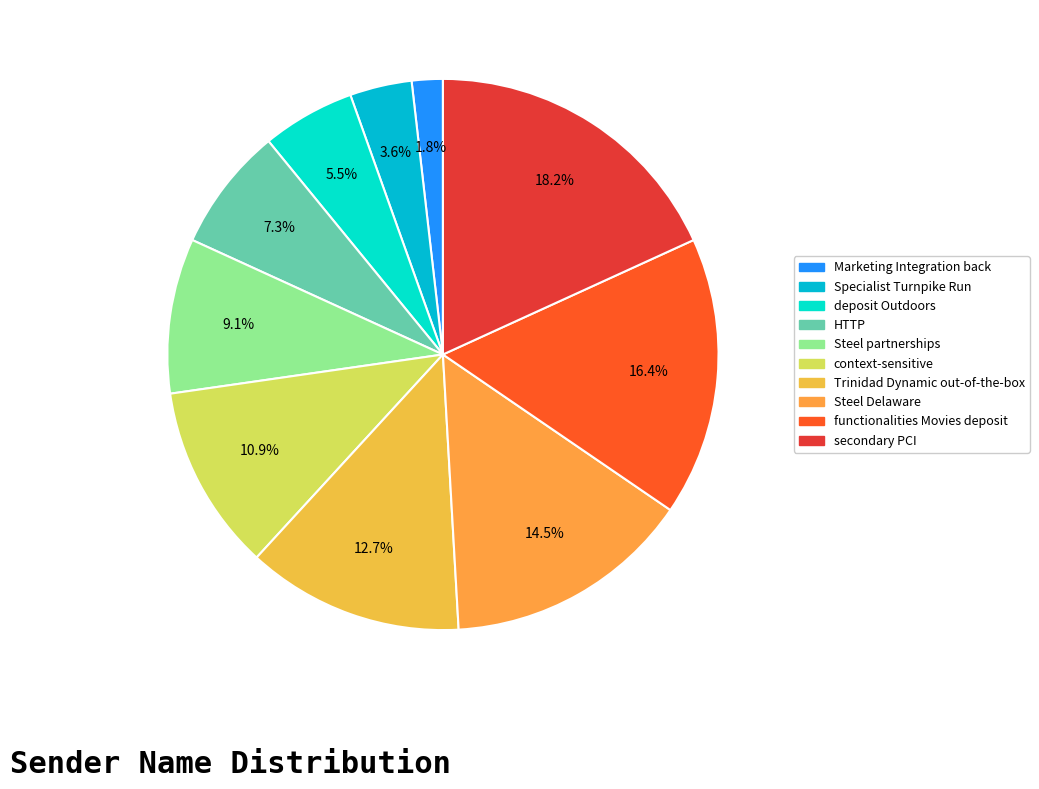

Does any single category account for the majority?

No